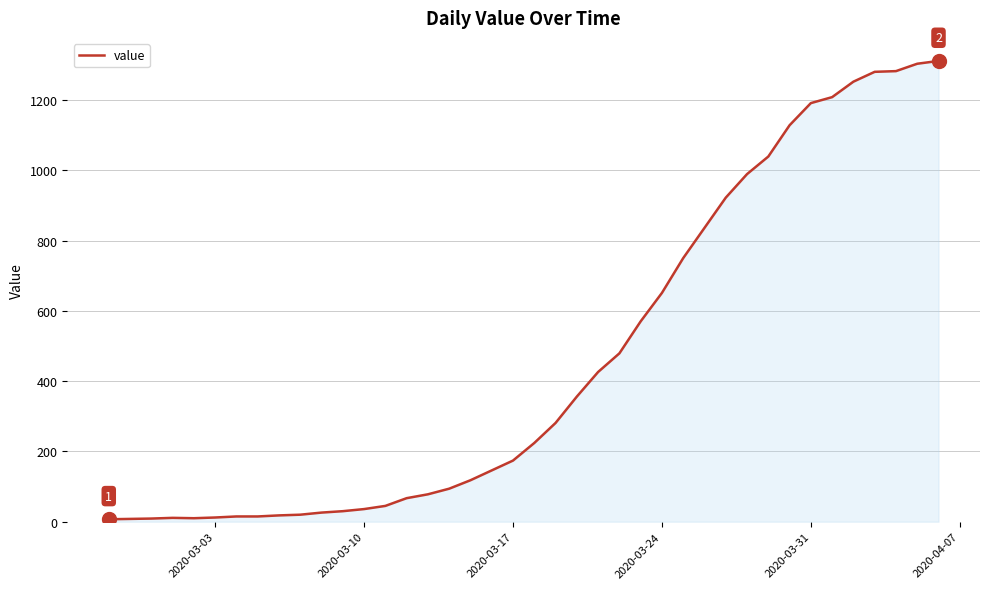

What is the maximum value shown in the chart?

1311